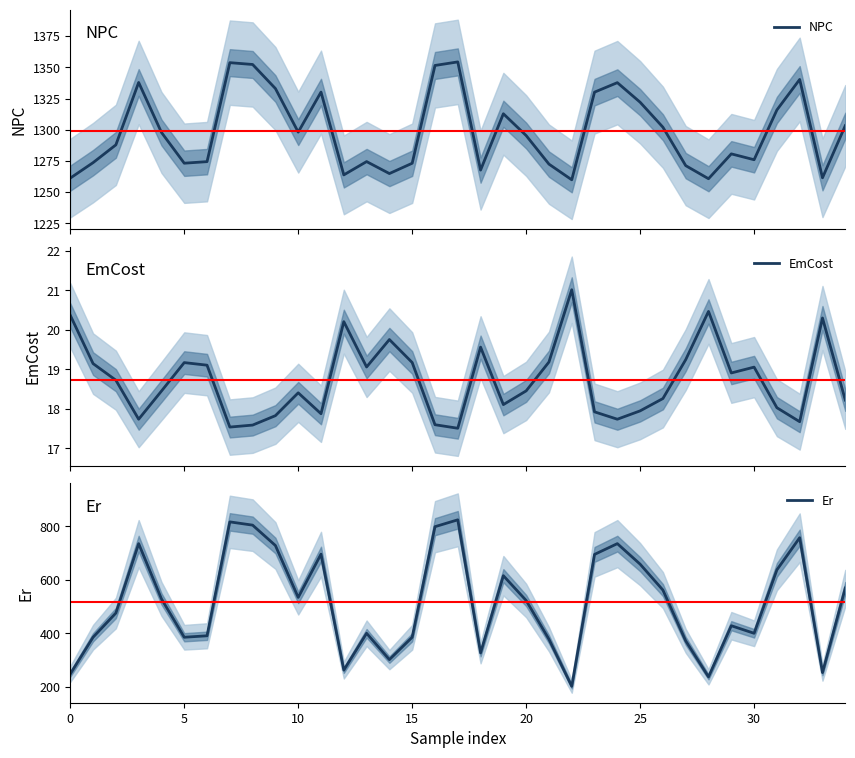

What is the smallest value displayed?

17.5